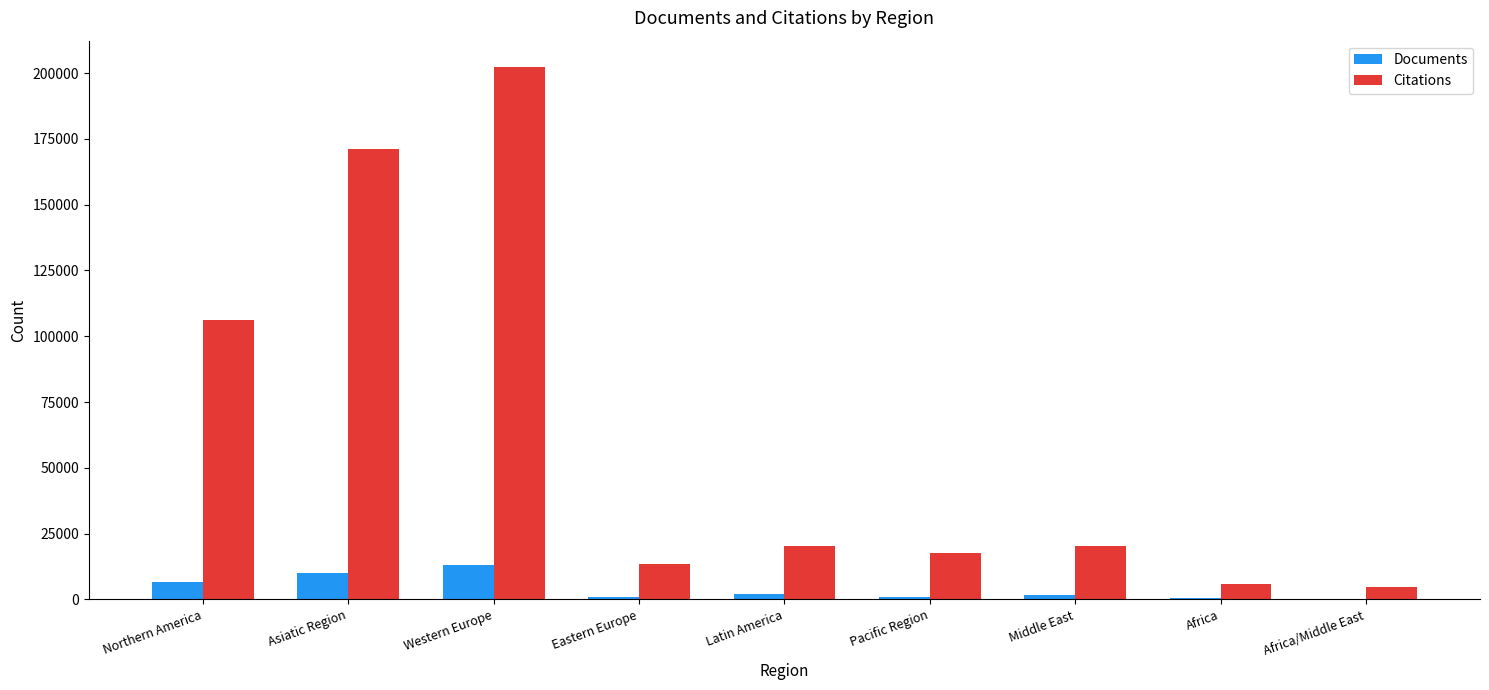

What is the greatest value displayed?

202233